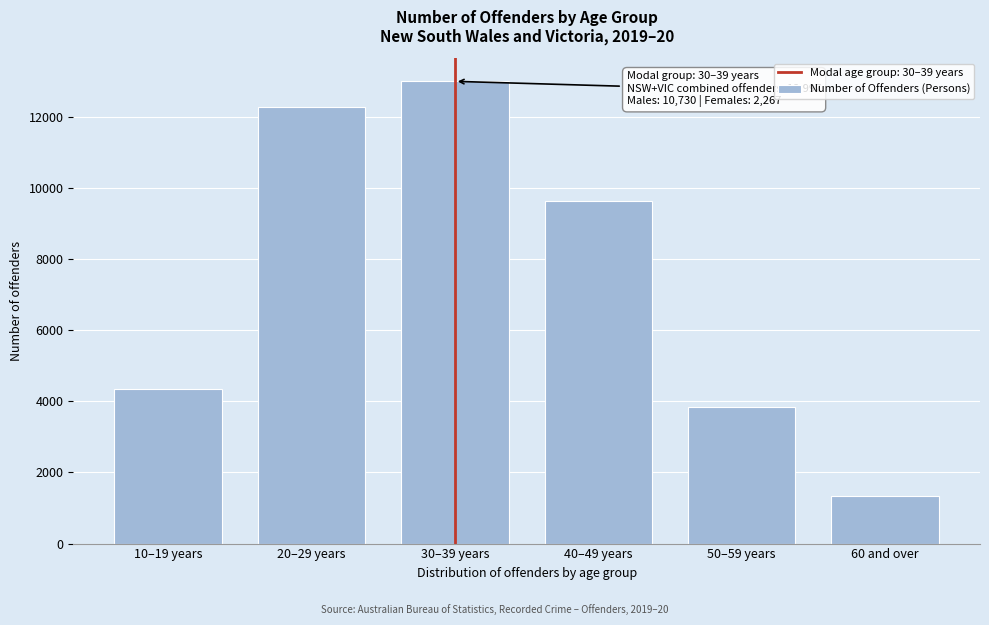

Reading left to right, transcribe all the data shown in this chart.

10–19 years=4342	20–29 years=12287	30–39 years=12997	40–49 years=9624	50–59 years=3839	60 and over=1343